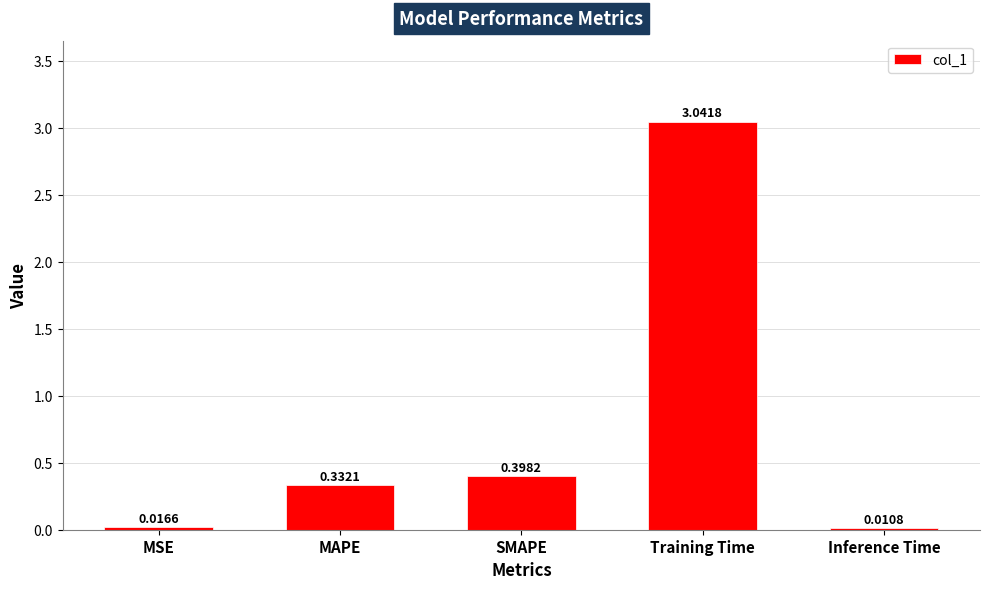

Which label corresponds to the largest value in the chart?

Training Time